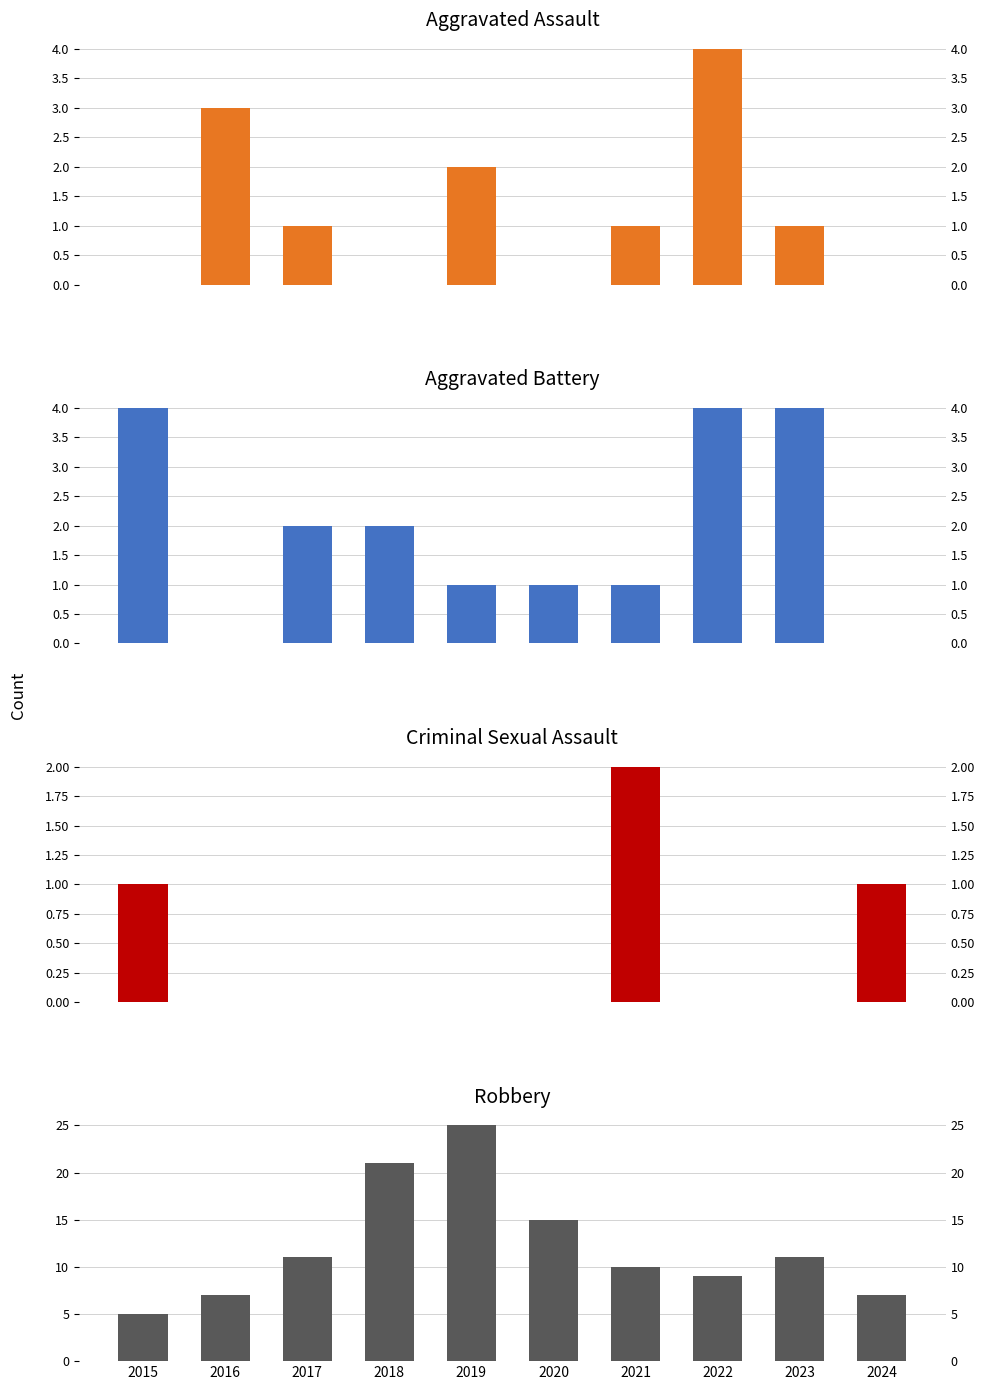

How many data points does each series have?

10